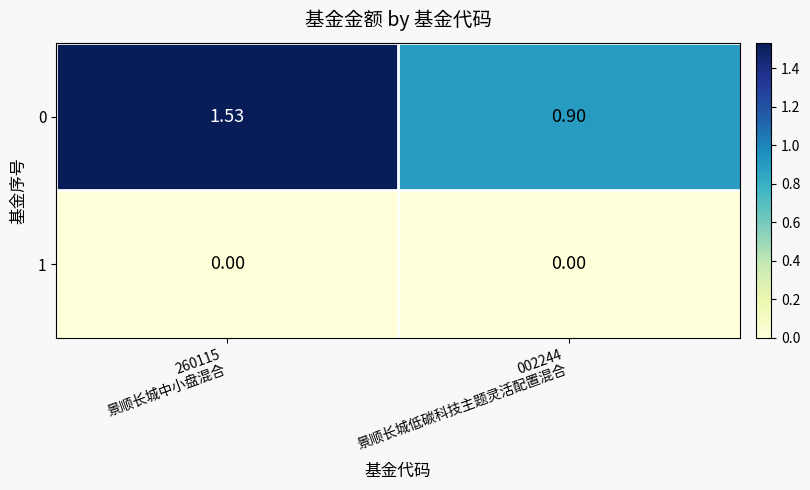

Rank the series by their average value, from lowest to highest.

1, 0